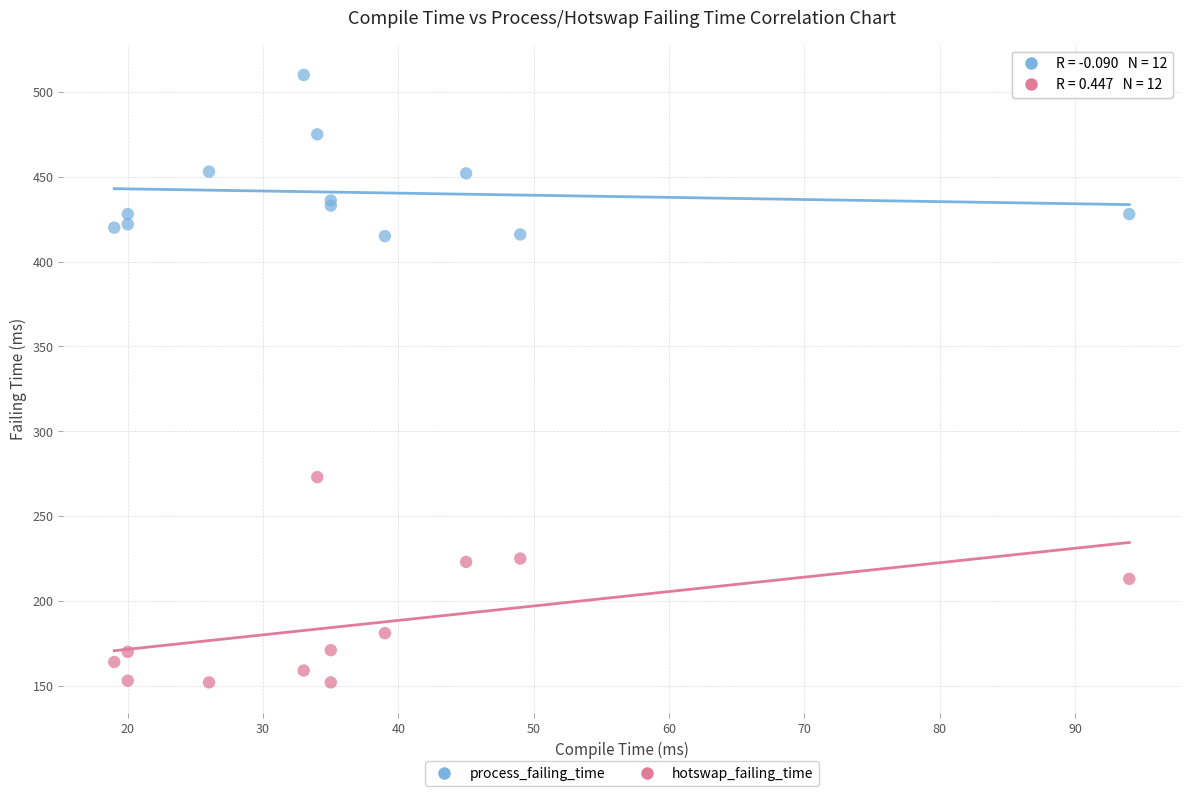

Which series reaches the minimum Y coordinate?

hotswap_failing_time